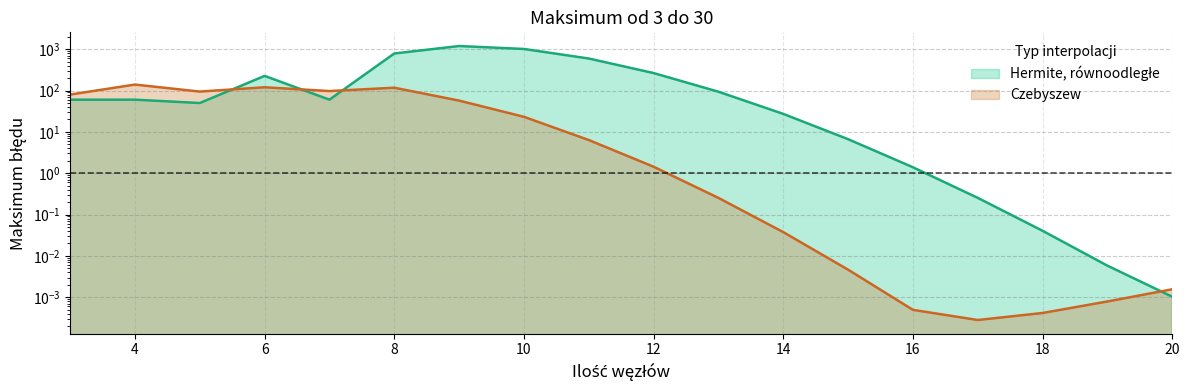

What is the difference between the highest and lowest values at 17?

0.3